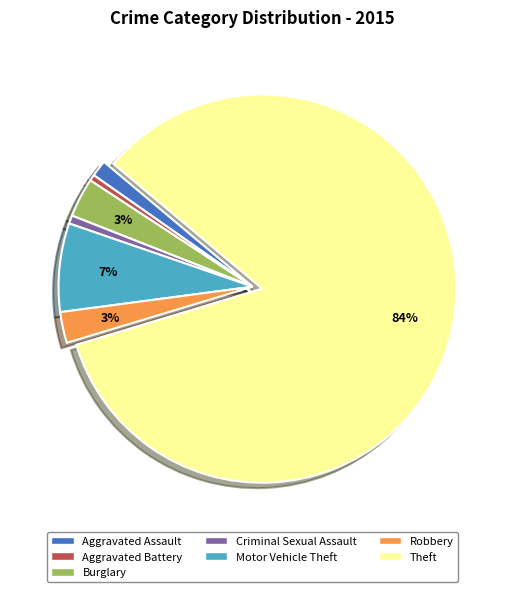

Which has a higher value, Motor Vehicle Theft or Aggravated Assault?

Motor Vehicle Theft